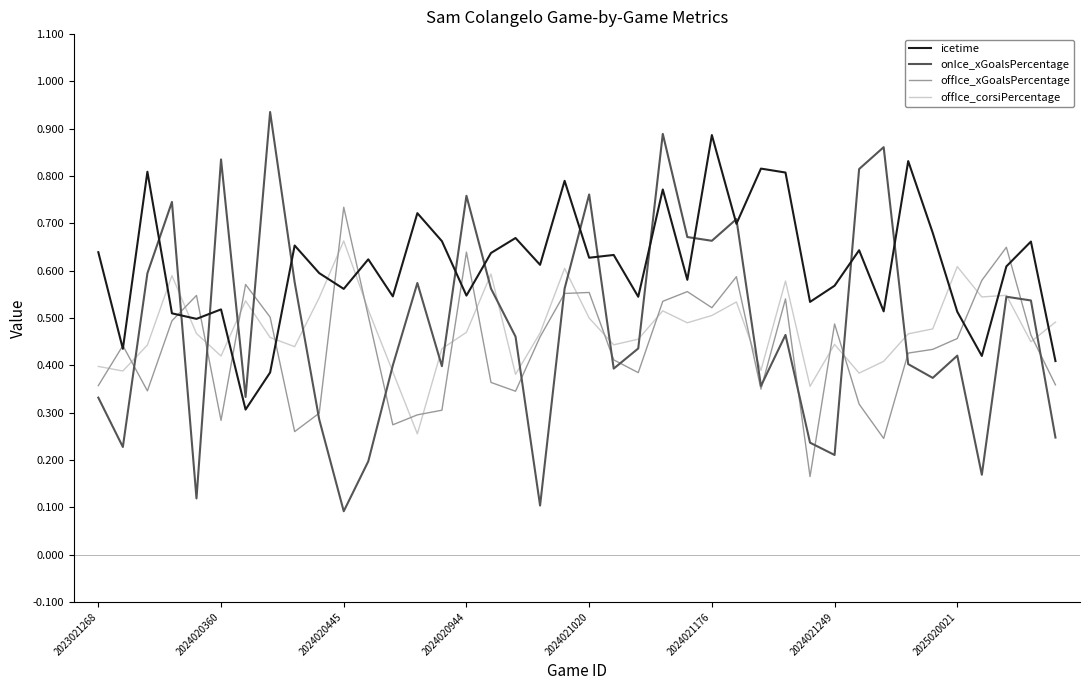

Which series has the widest spread of values?

onIce_xGoalsPercentage